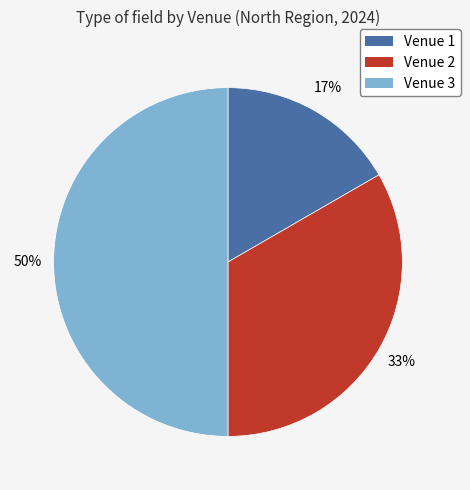

Rank the categories by value from lowest to highest.

Venue 1, Venue 2, Venue 3